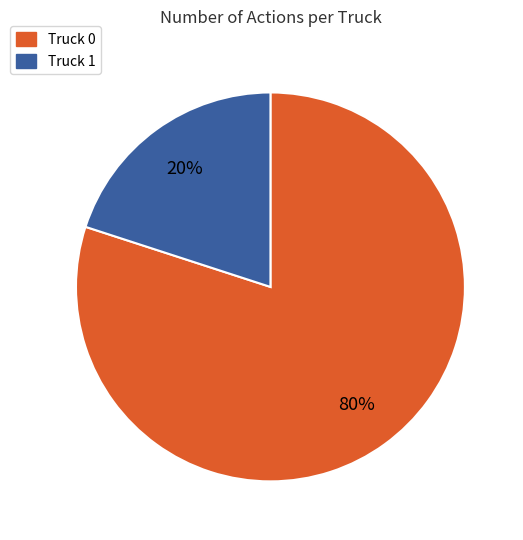

Between Truck 0 and Truck 1, which is larger?

Truck 0